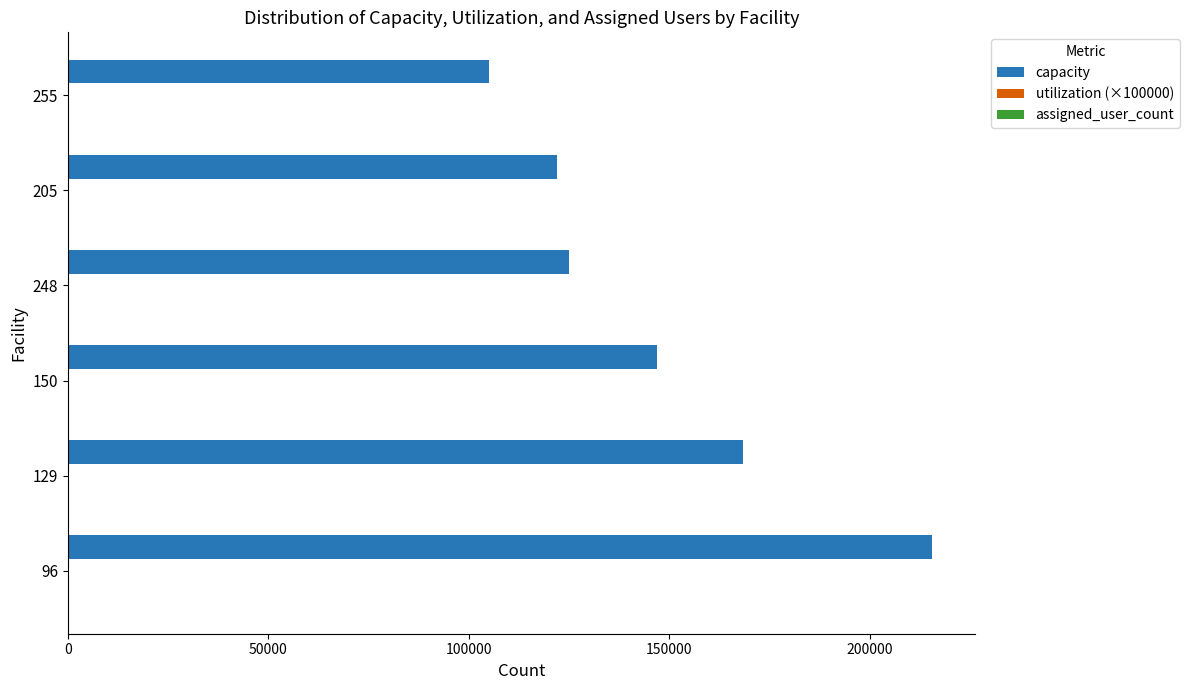

What is the greatest value displayed?

215552.0